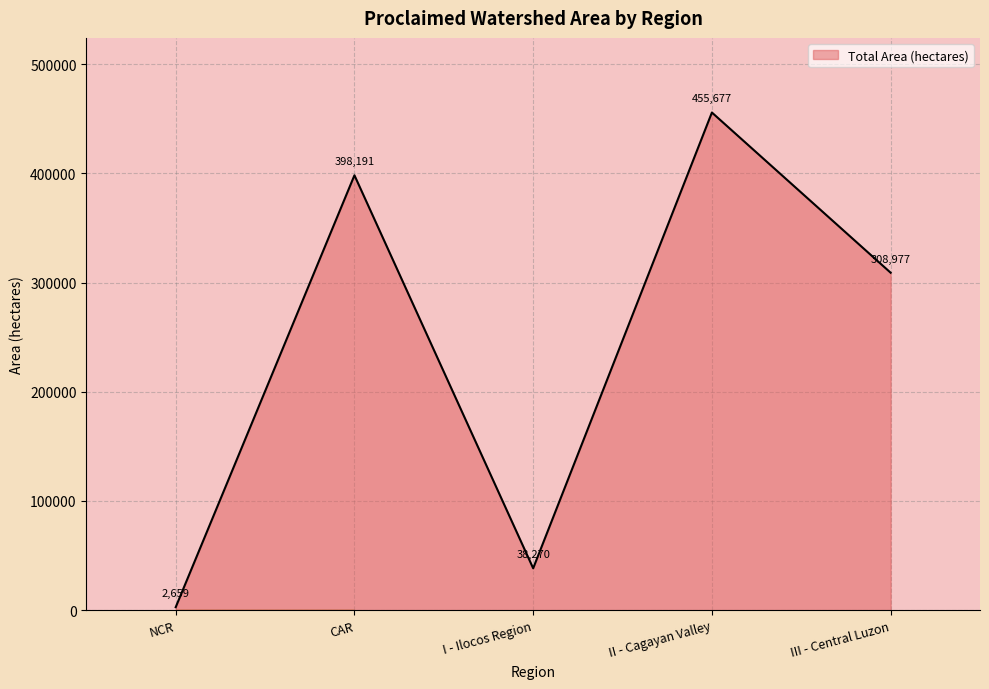

What is the average value?

240755.0